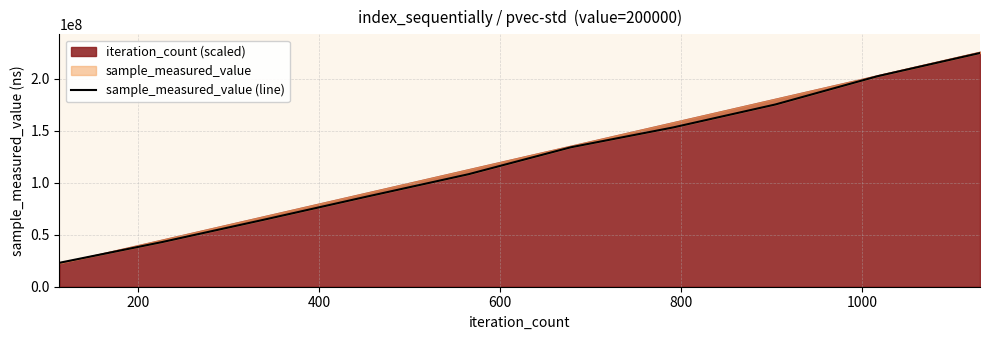

Count the number of values greater than 134102140.

4